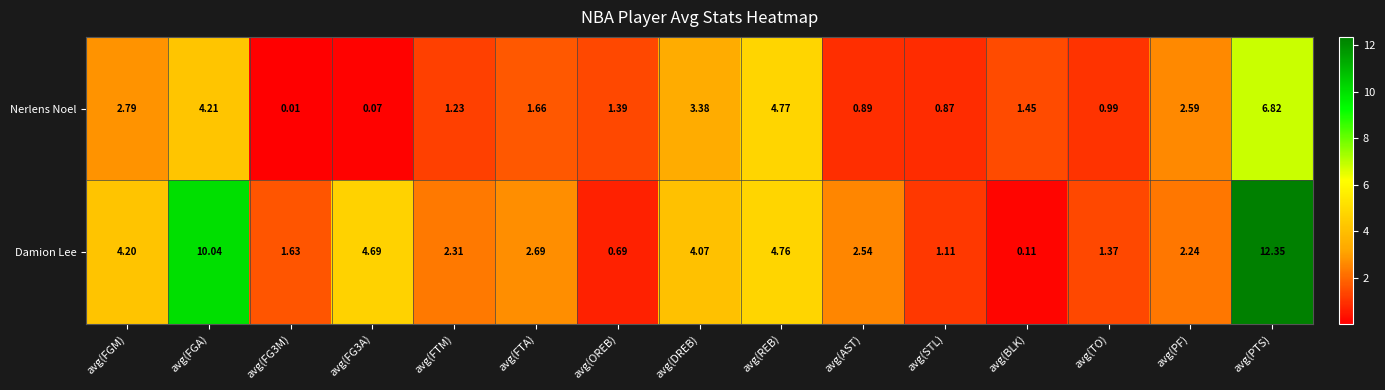

At which category does the chart reach its peak across all series?

avg(PTS)